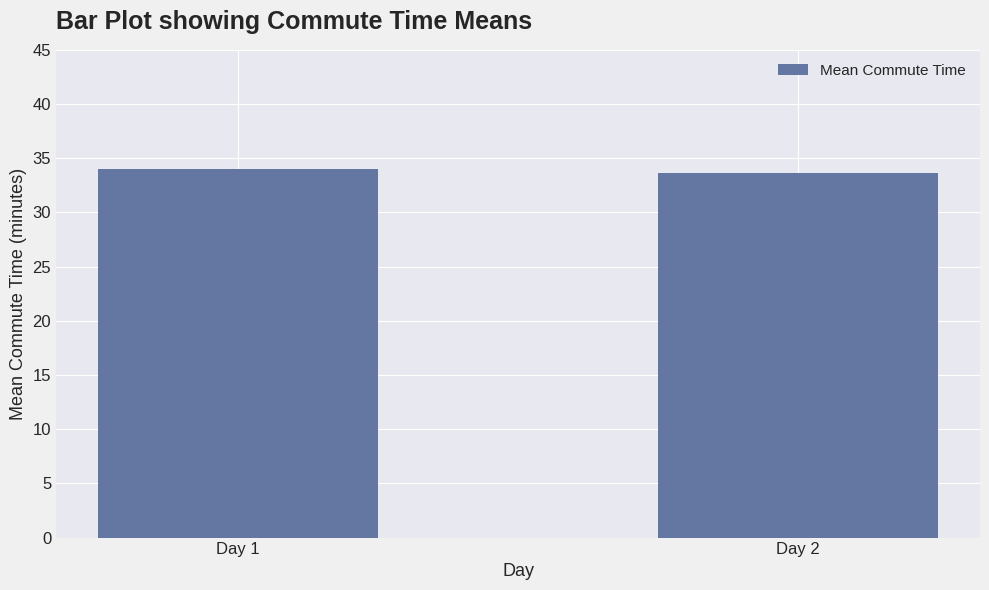

At which label is the value closest to 33?

Day 2